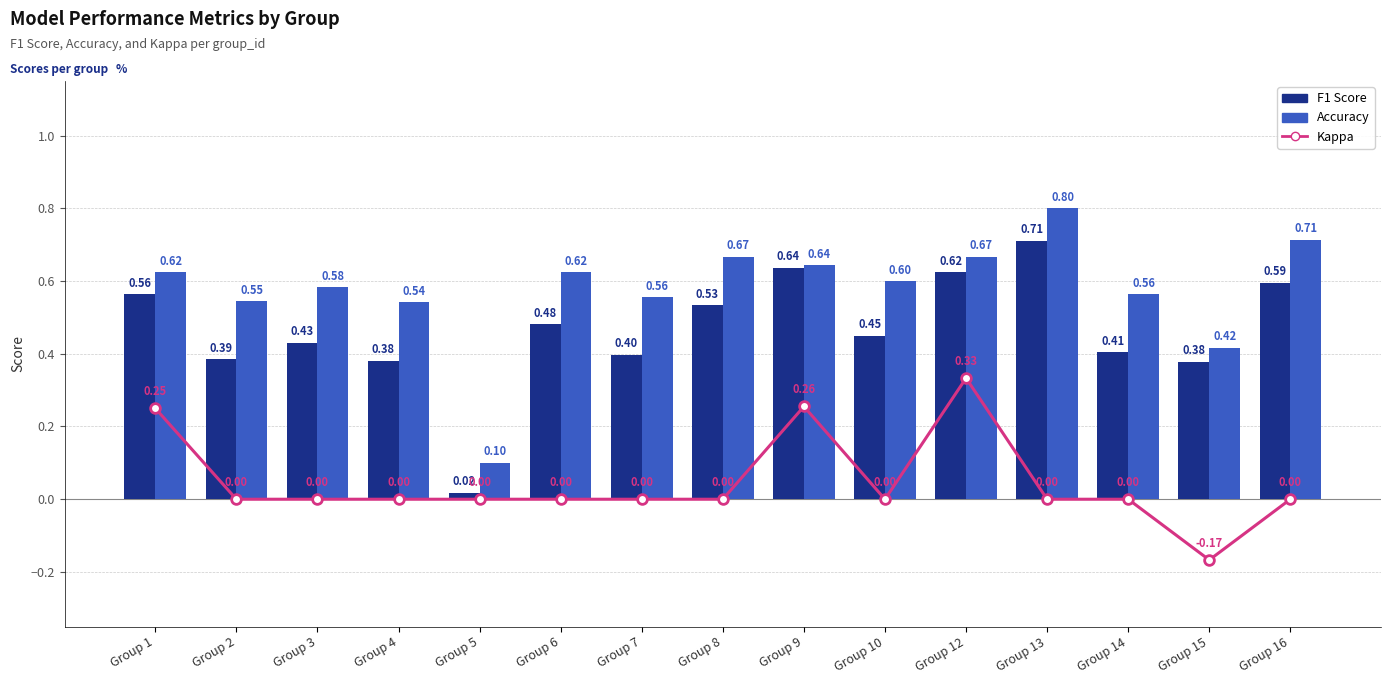

The value of Kappa at Group 10 is 0.0. True or false?

True